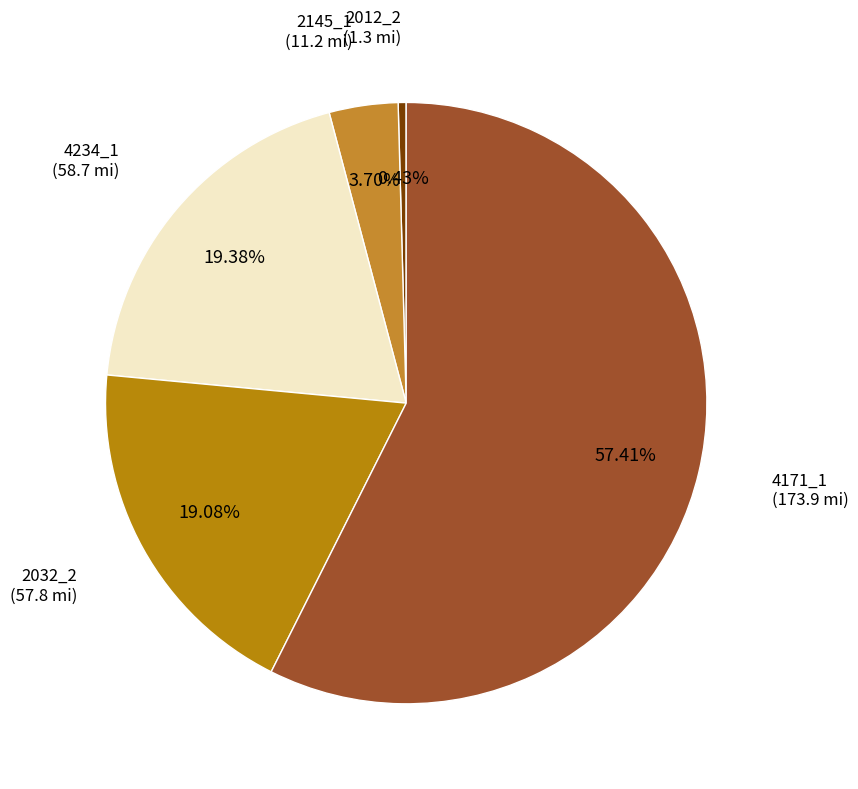

How many slices are in this pie chart?

5